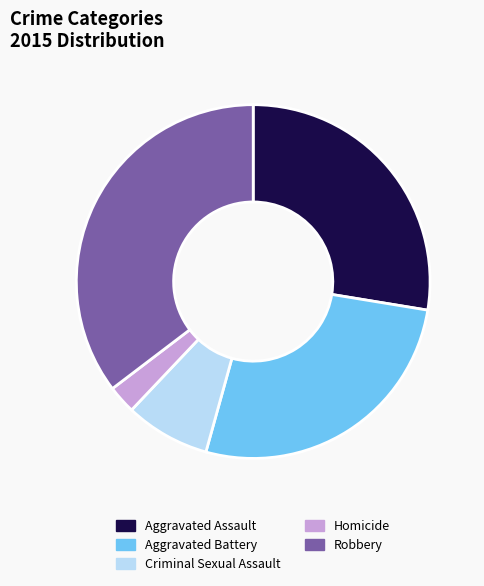

What is the ratio of the value at Aggravated Battery to the value at Aggravated Assault?

1.0